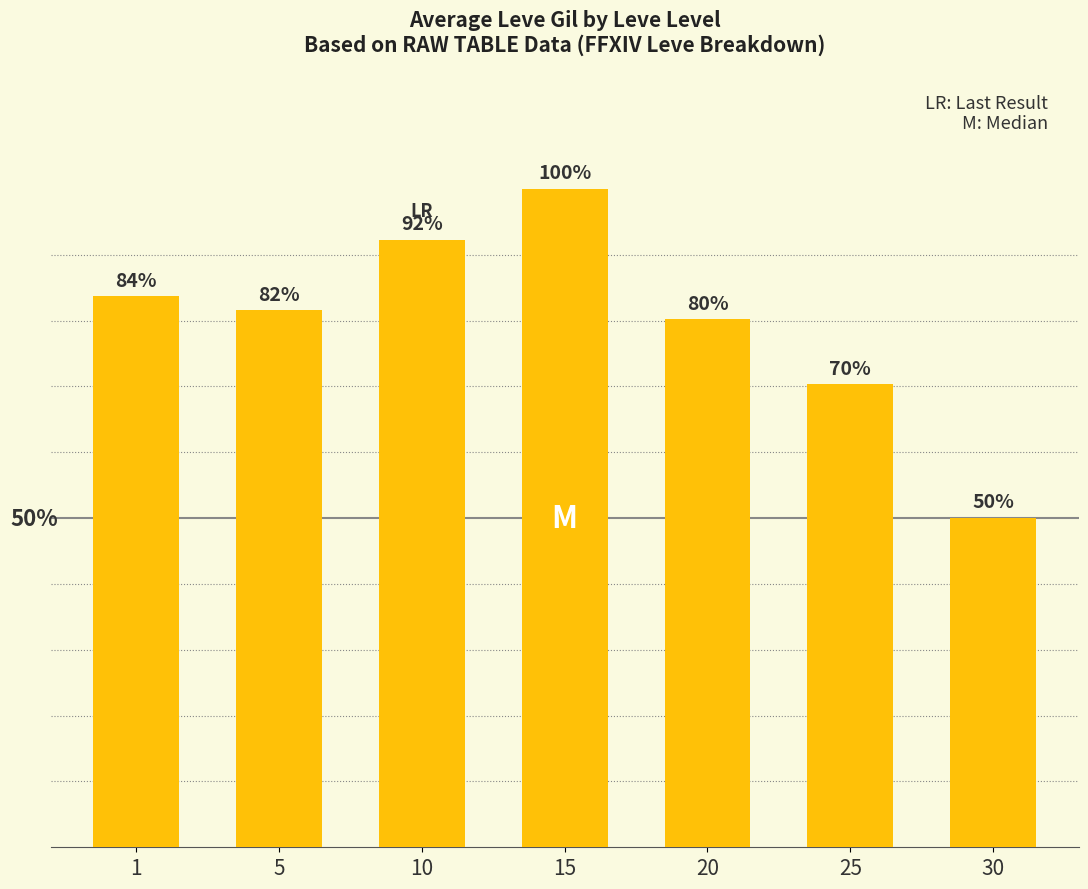

What is the value of the 7th bar from the left?

0.5